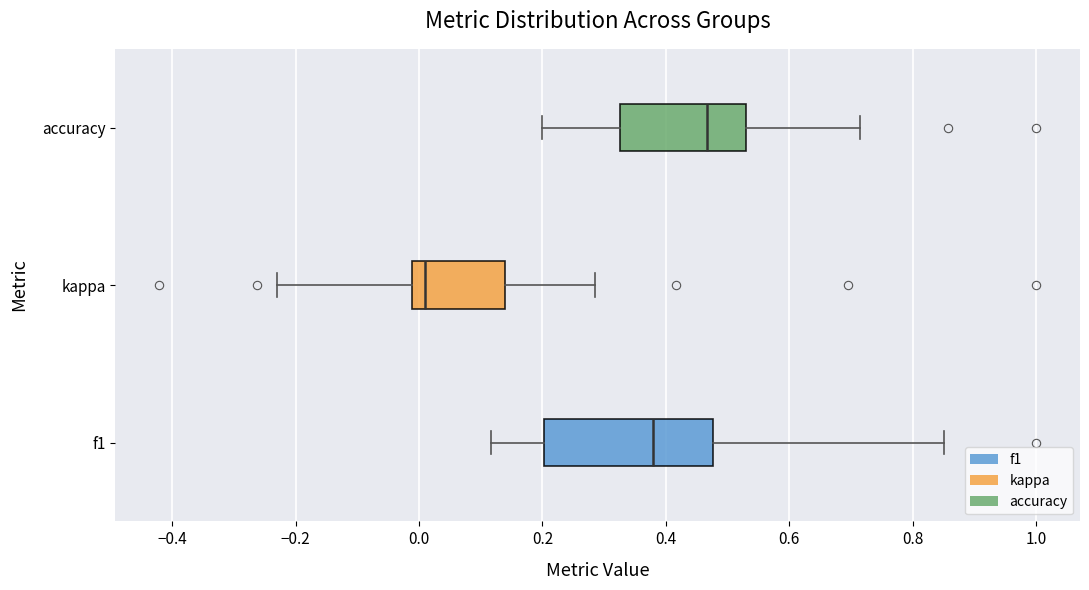

Which box is the widest, from its left edge to its right edge?

f1